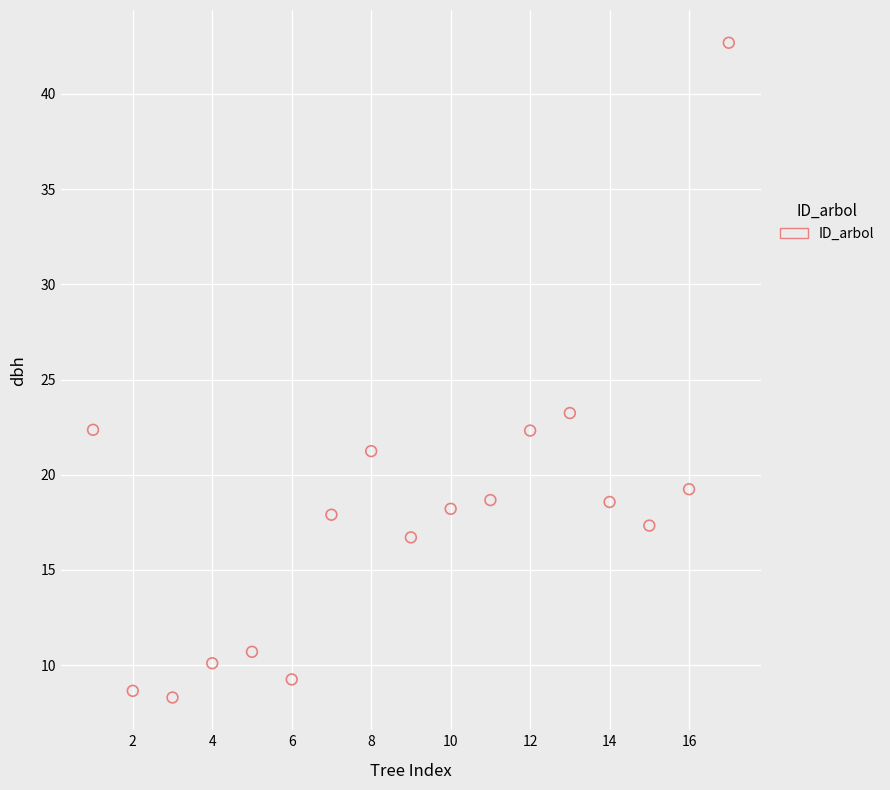

What is the range of X values (max minus min)?

16.0